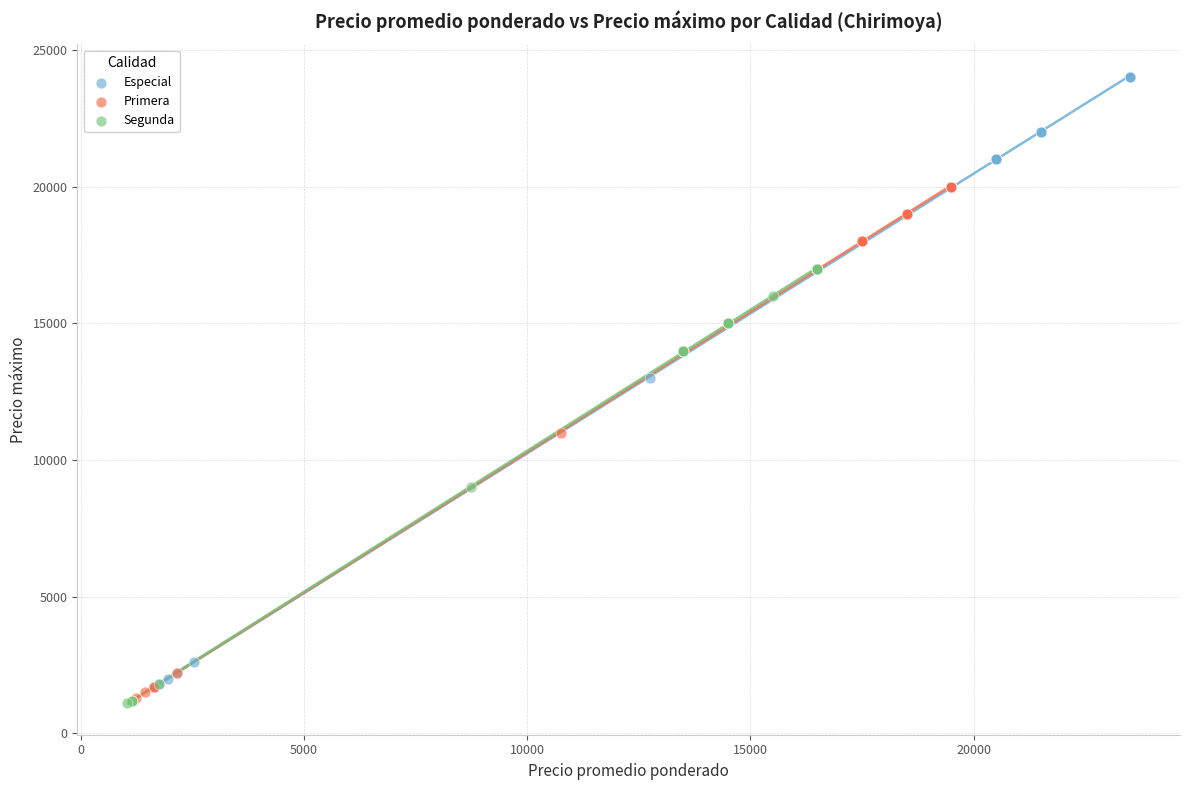

Which series contains the highest Y value?

Especial